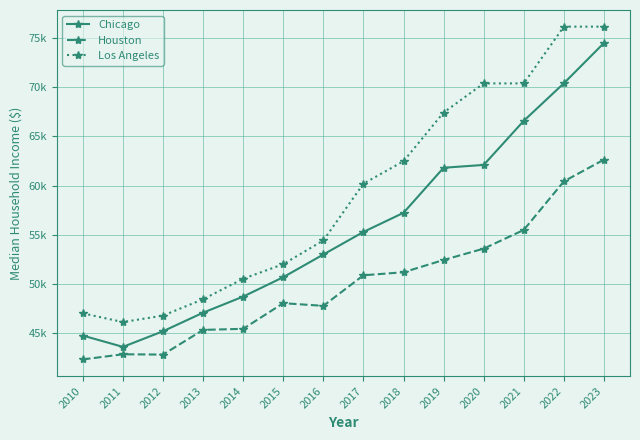

True or false: Houston and Los Angeles intersect in this chart.

False